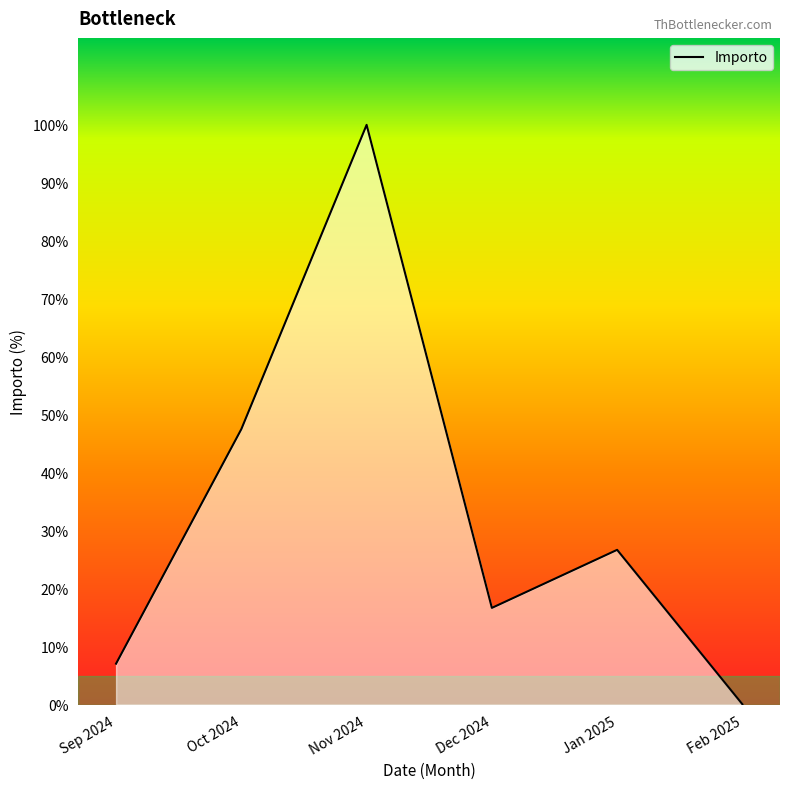

Rank the categories by value from highest to lowest.

Nov 2024, Oct 2024, Jan 2025, Dec 2024, Sep 2024, Feb 2025